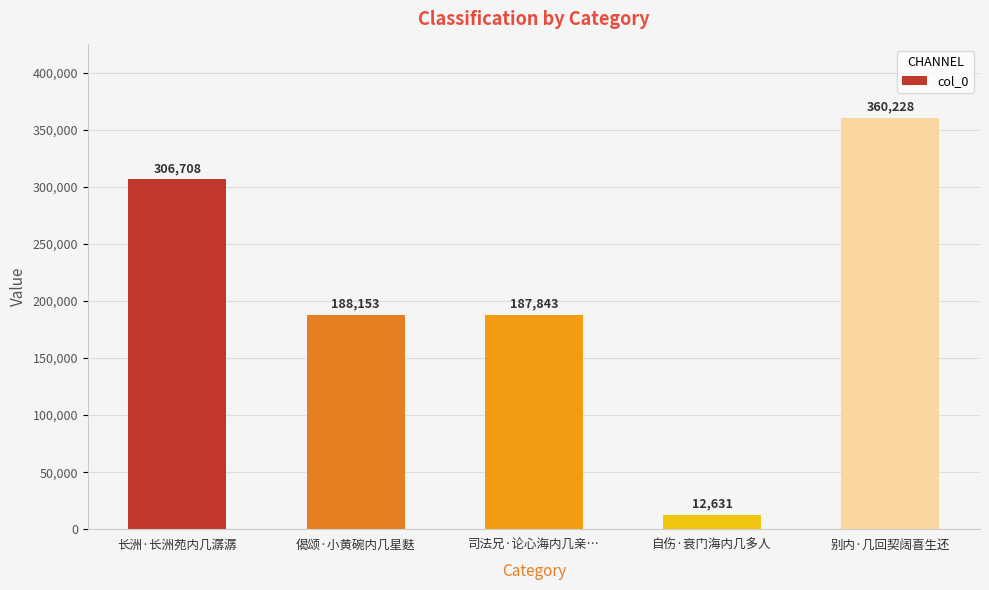

What is the change in value from 偈颂·小黄碗内几星麩 to 别内·几回契阔喜生还?

+172075